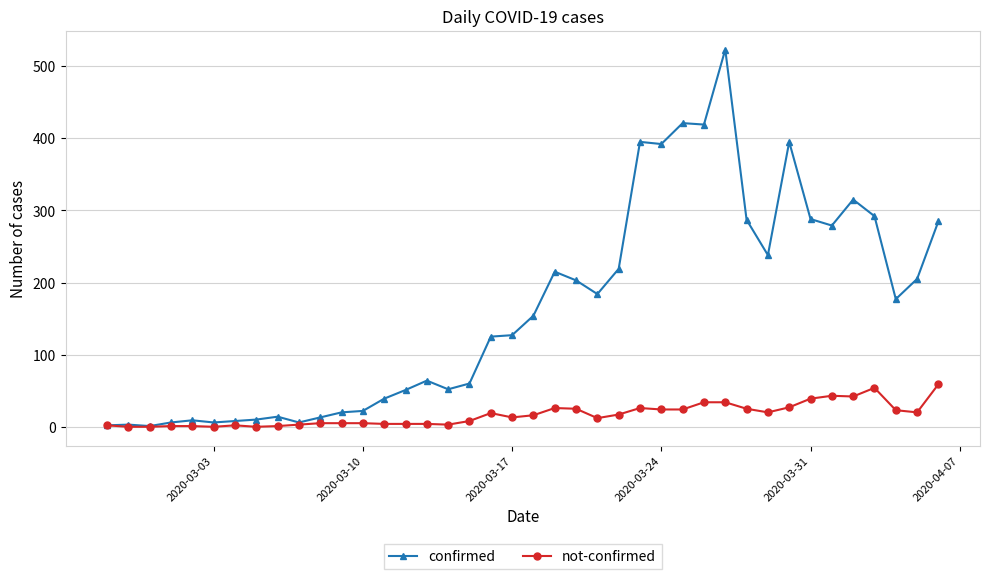

List the series in order of their peak value, lowest first.

not-confirmed, confirmed